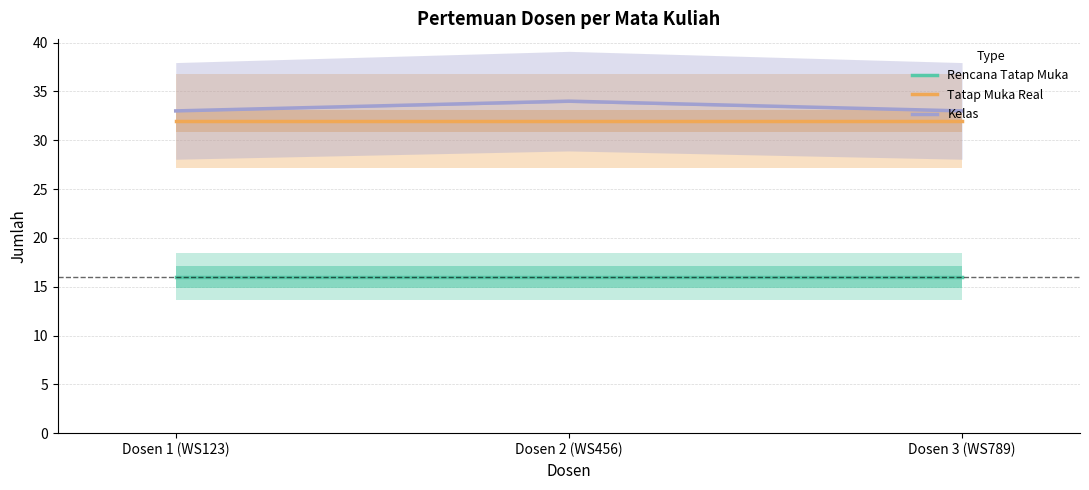

How many series are shown in this chart?

3